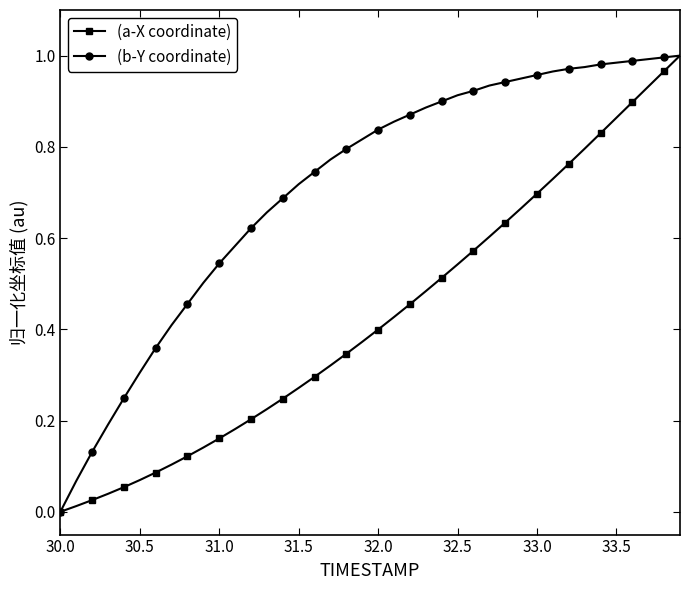

Rank the series by their average value, from lowest to highest.

(a-X coordinate), (b-Y coordinate)